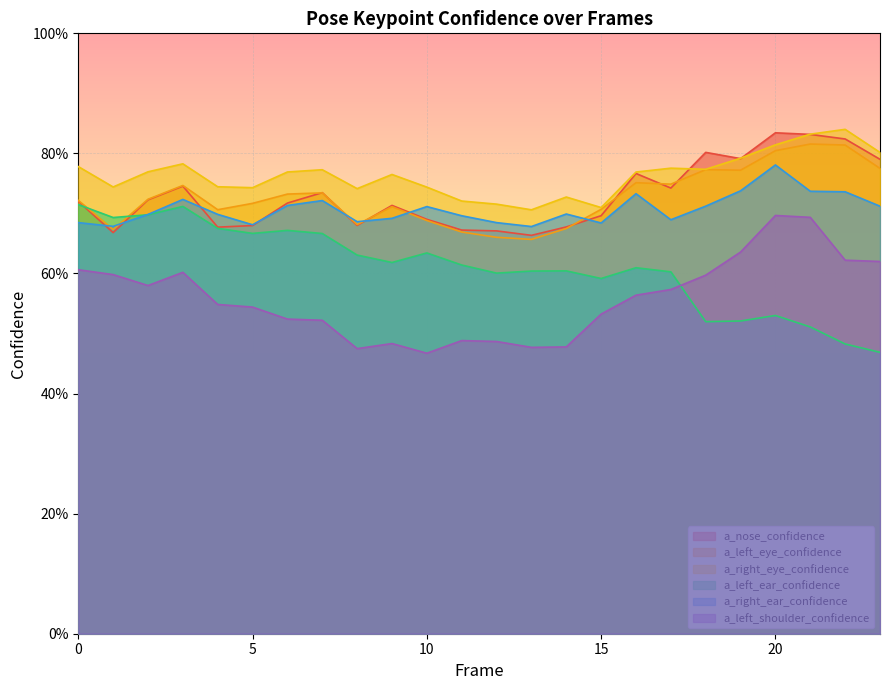

Reading left to right, list all the values displayed in this chart.

a_nose_confidence: 0.7	0.7	0.7	0.7	0.7	0.7	0.7	0.7	0.7	0.7	0.7	0.7	0.7	0.7	0.7	0.7	0.8	0.7	0.8	0.8	0.8	0.8	0.8	0.8
a_left_eye_confidence: 0.7	0.7	0.7	0.7	0.7	0.7	0.7	0.7	0.7	0.7	0.7	0.7	0.7	0.7	0.7	0.7	0.8	0.7	0.8	0.8	0.8	0.8	0.8	0.8
a_right_eye_confidence: 0.8	0.7	0.8	0.8	0.7	0.7	0.8	0.8	0.7	0.8	0.7	0.7	0.7	0.7	0.7	0.7	0.8	0.8	0.8	0.8	0.8	0.8	0.8	0.8
a_left_ear_confidence: 0.7	0.7	0.7	0.7	0.7	0.7	0.7	0.7	0.6	0.6	0.6	0.6	0.6	0.6	0.6	0.6	0.6	0.6	0.5	0.5	0.5	0.5	0.5	0.5
a_right_ear_confidence: 0.7	0.7	0.7	0.7	0.7	0.7	0.7	0.7	0.7	0.7	0.7	0.7	0.7	0.7	0.7	0.7	0.7	0.7	0.7	0.7	0.8	0.7	0.7	0.7
a_left_shoulder_confidence: 0.6	0.6	0.6	0.6	0.5	0.5	0.5	0.5	0.5	0.5	0.5	0.5	0.5	0.5	0.5	0.5	0.6	0.6	0.6	0.6	0.7	0.7	0.6	0.6